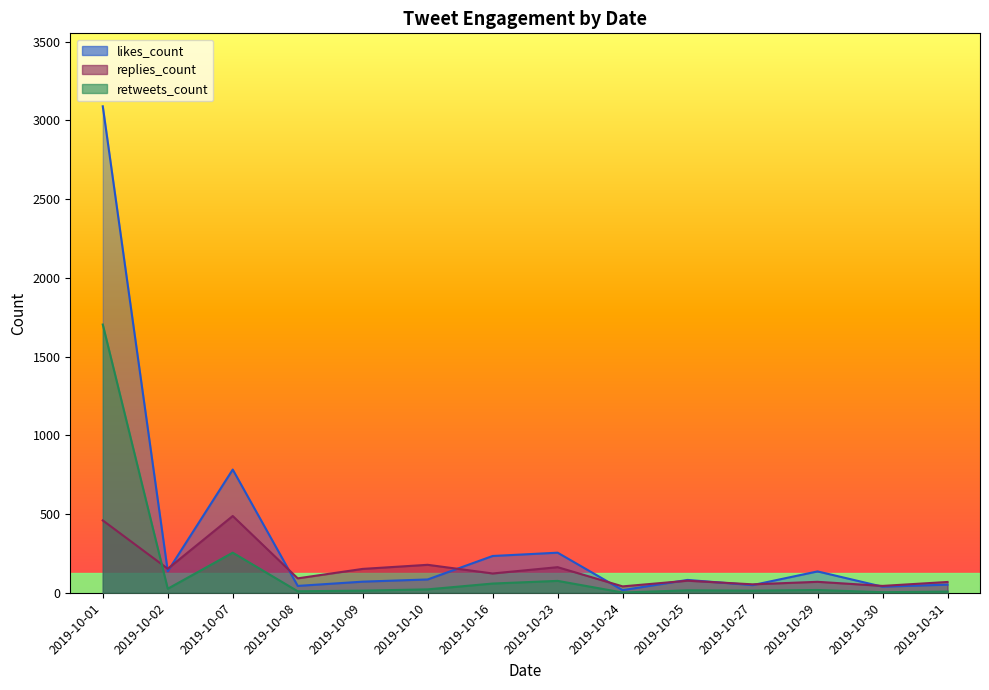

Which series has the largest total across all categories?

likes_count